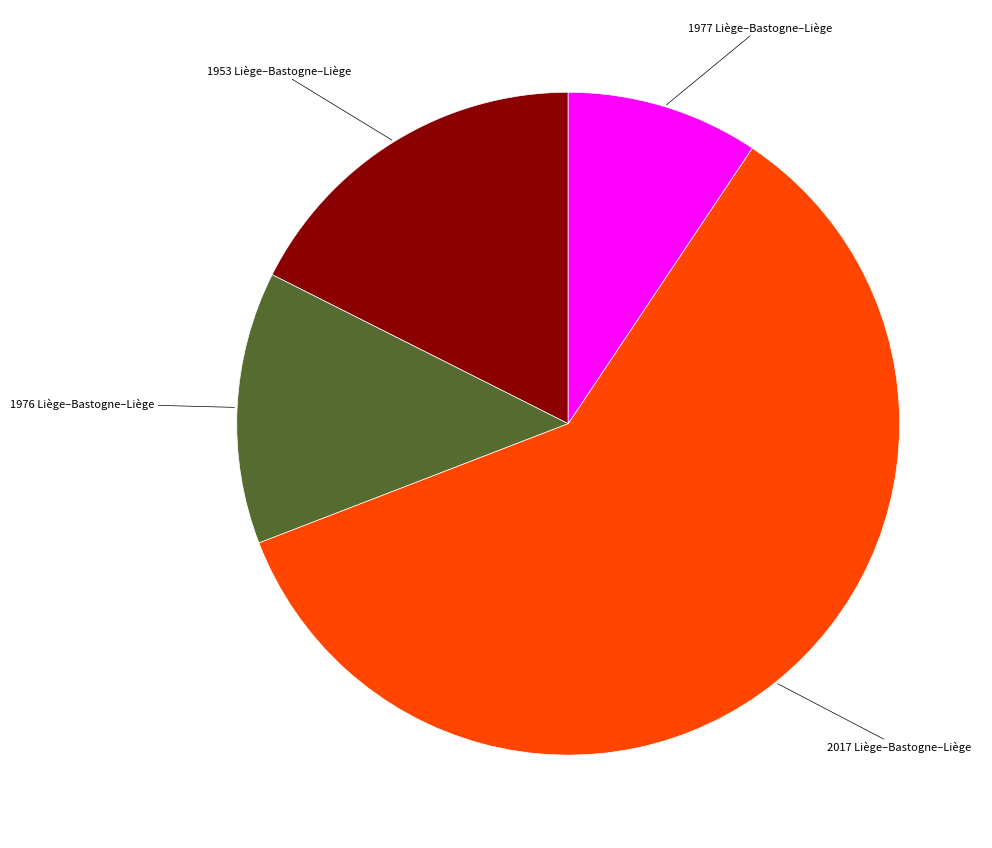

Which slice is the smallest?

1977 Liège–Bastogne–Liège